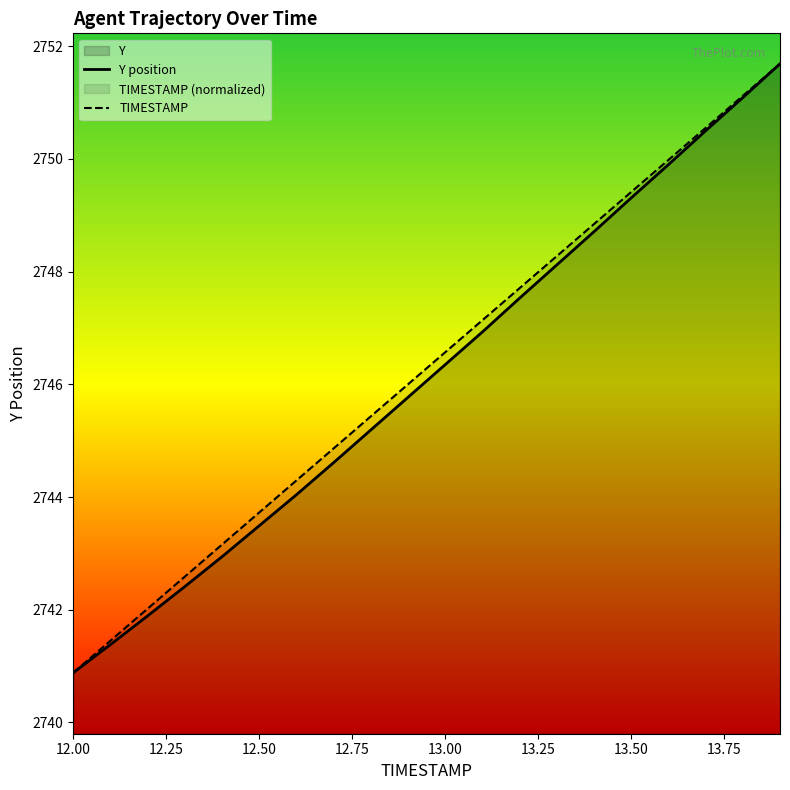

The value of TIMESTAMP at 13.00 is 3694.5. True or false?

False